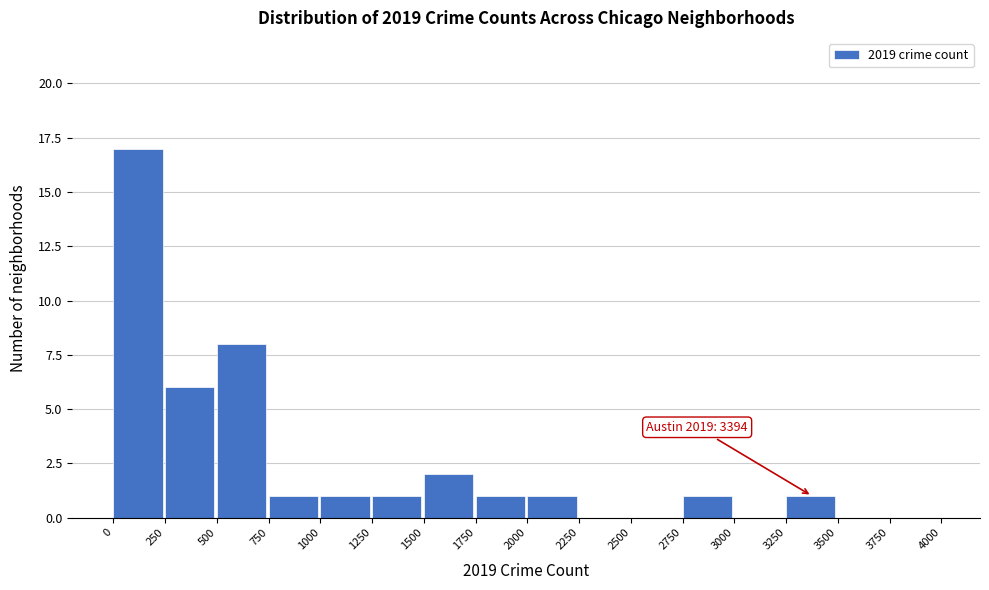

Over which range of the x-axis is the bar tallest?

0 to 250